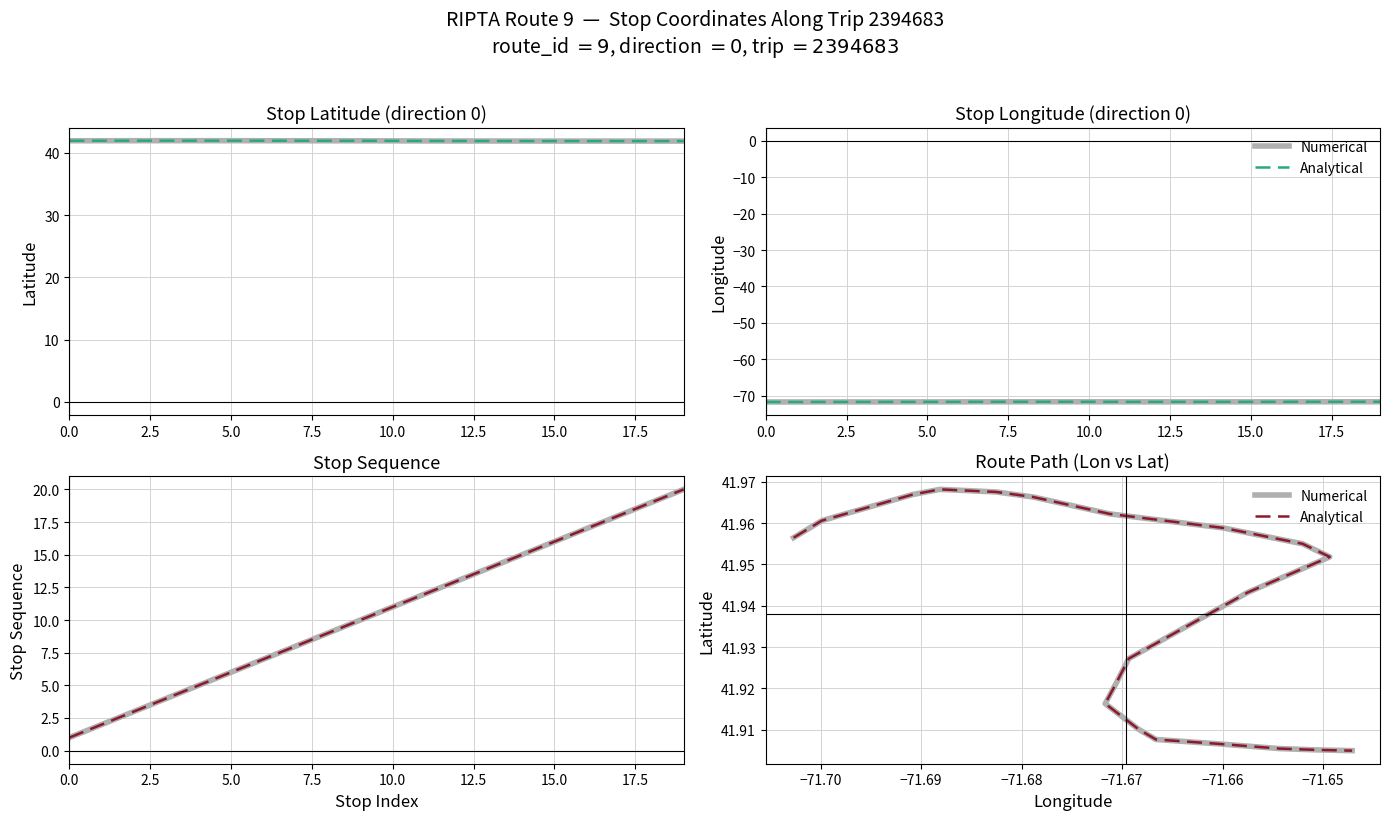

Is the value of Numerical at 7.5 greater than the value of Analytical at 12.5?

Yes